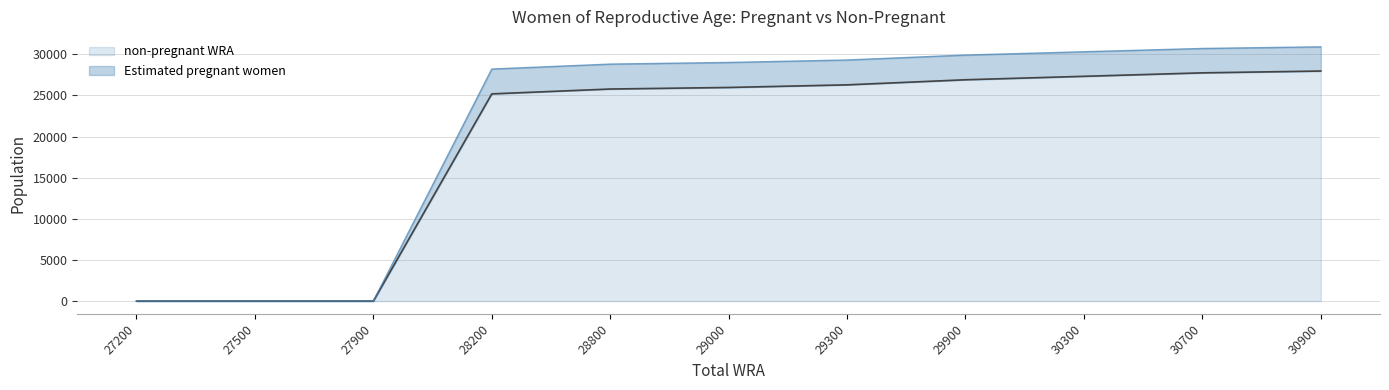

Is it true that non-pregnant WRA equals 0.0 at 27200?

True